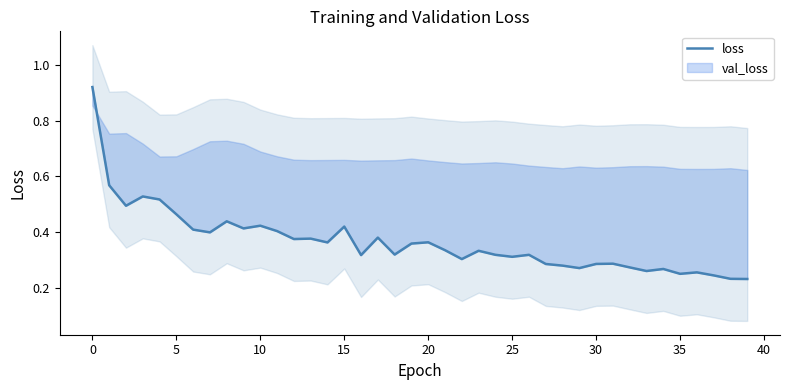

True or false: the data shows 0.1 at 37.

False